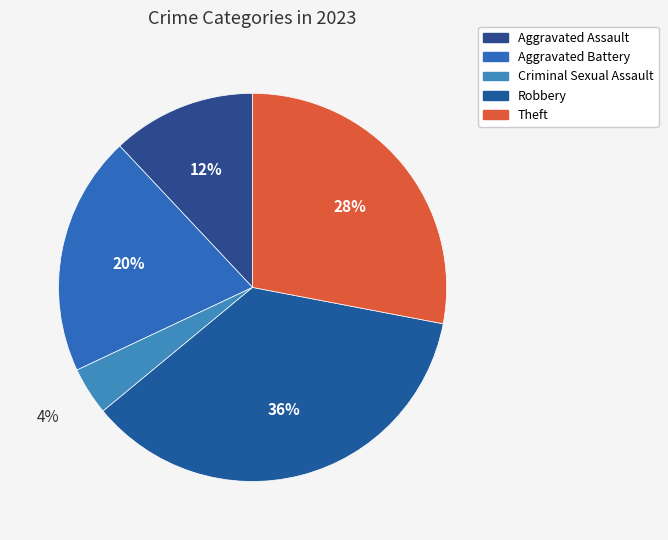

Count the number of slices in the pie.

5